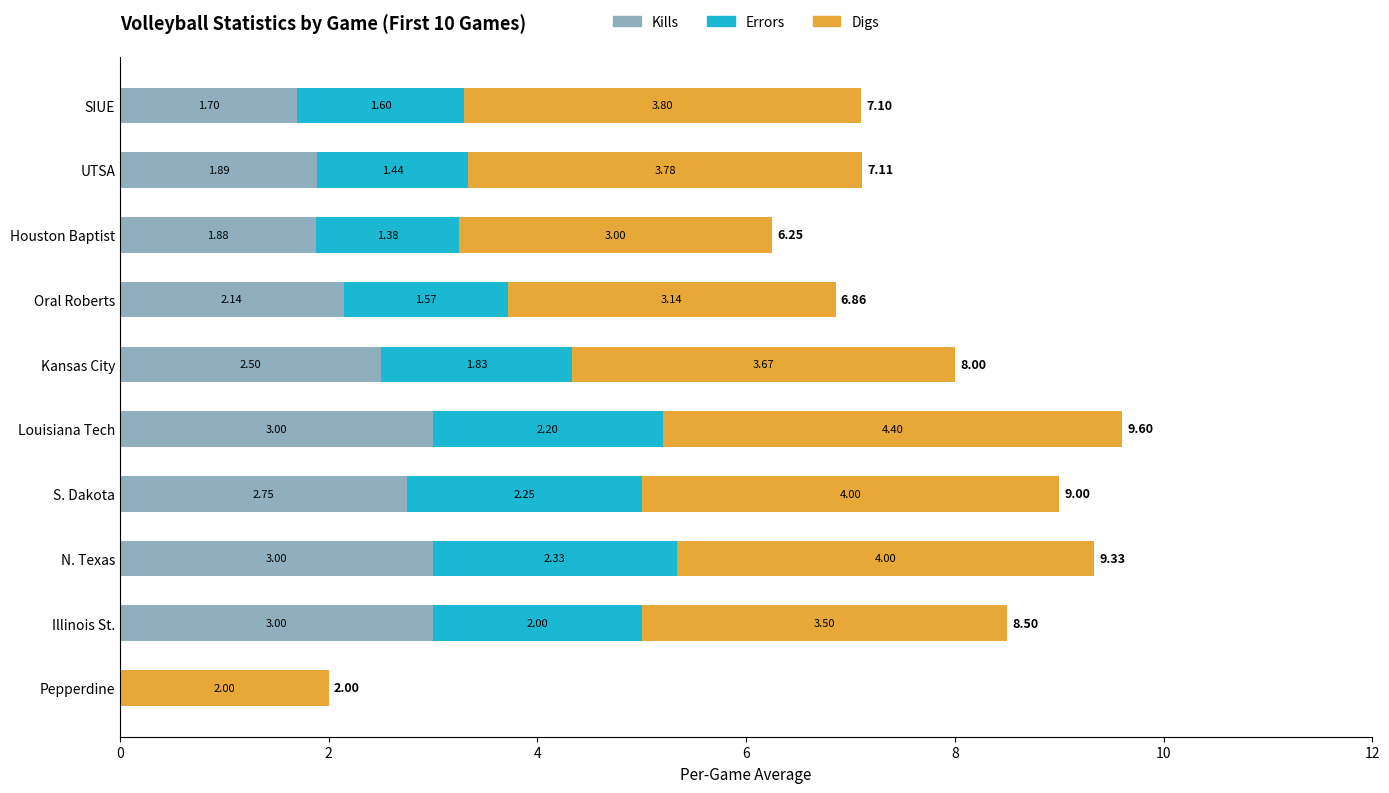

At which category is the sum across all series the highest?

Louisiana Tech